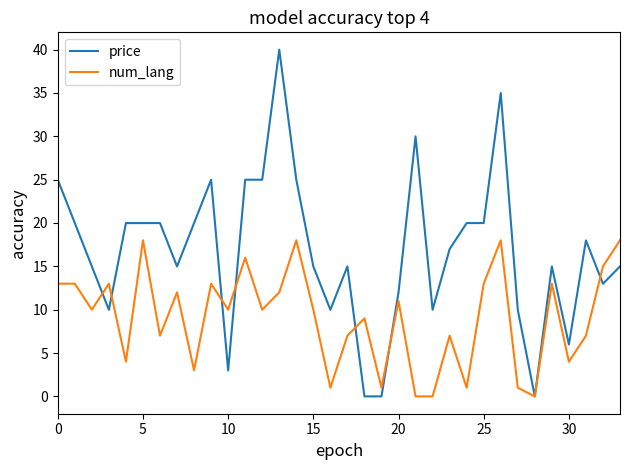

What is the average value of the num_lang series?

9.1